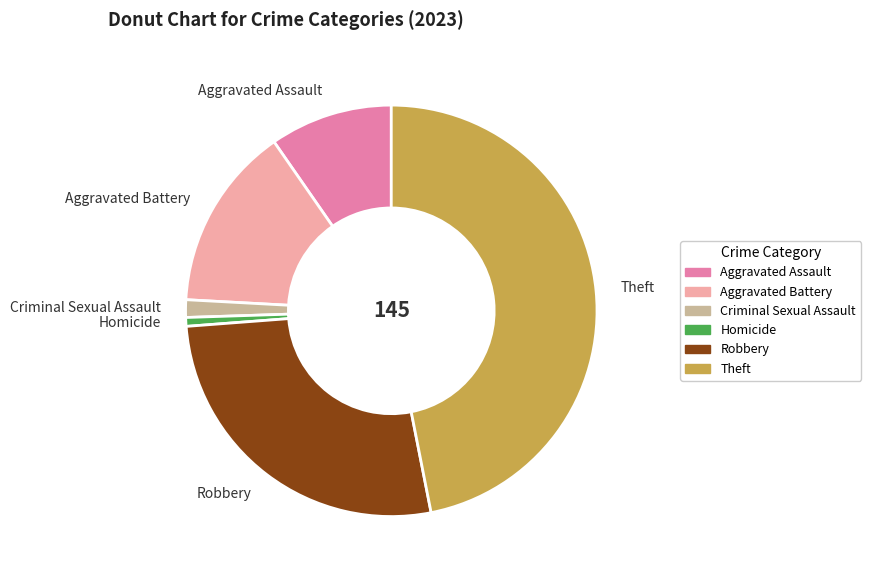

Which slice is the smallest?

Homicide